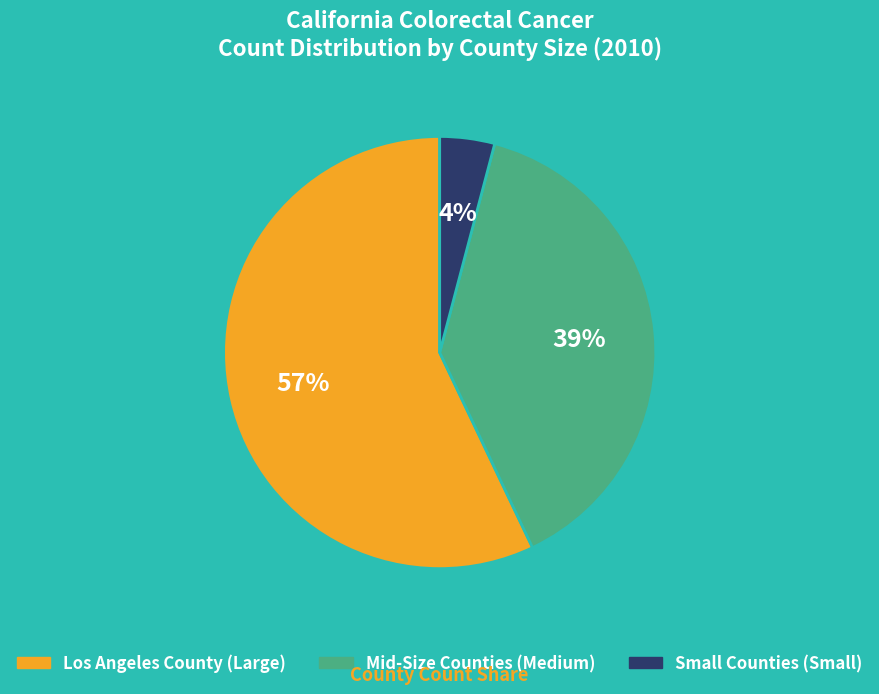

Is there any slice that represents more than half of the pie?

Yes